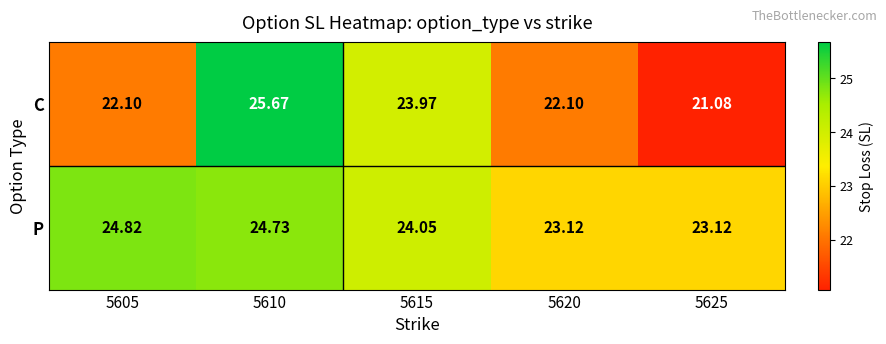

Which series has the largest range (max minus min)?

C